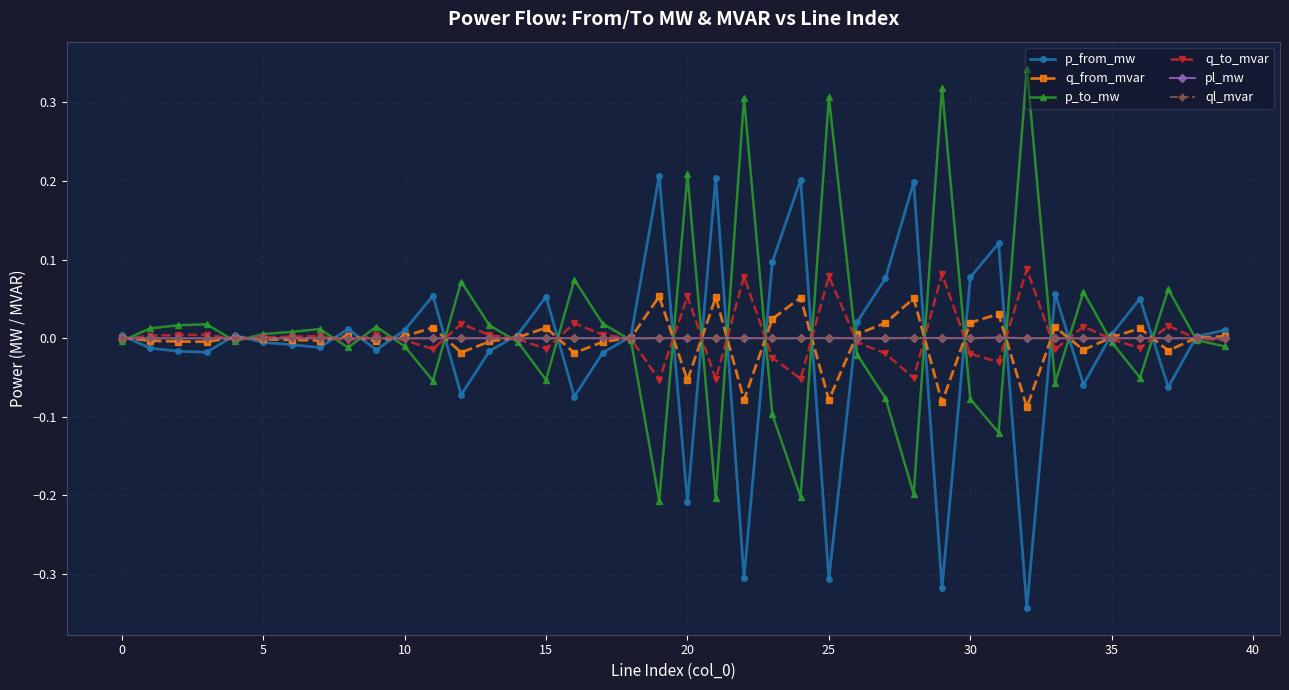

Where is q_to_mvar nearest to the value 0?

38